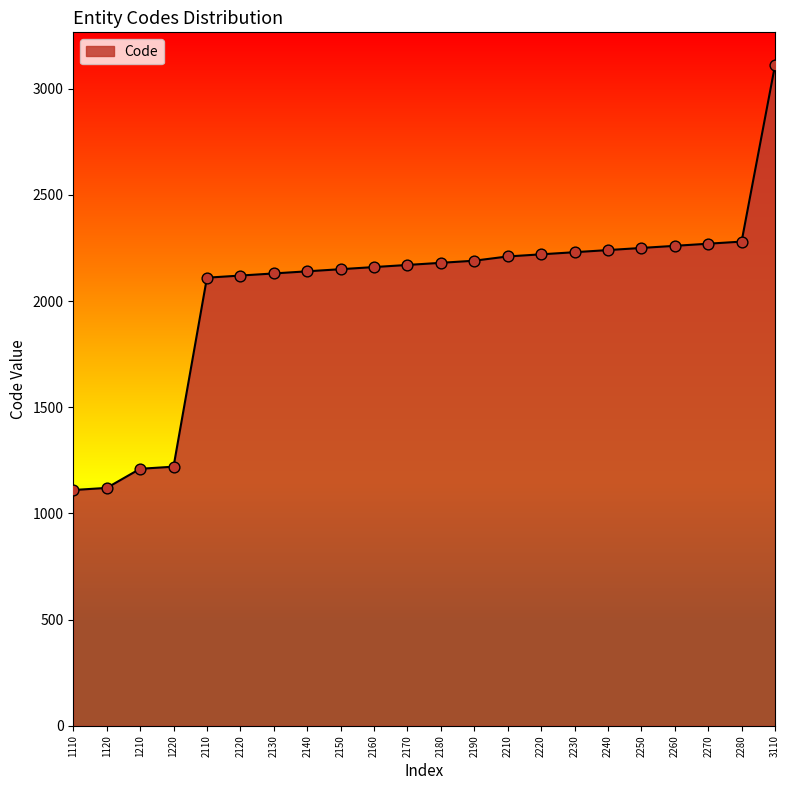

What is the ratio of the value at 2150 to the value at 2210?

1.0